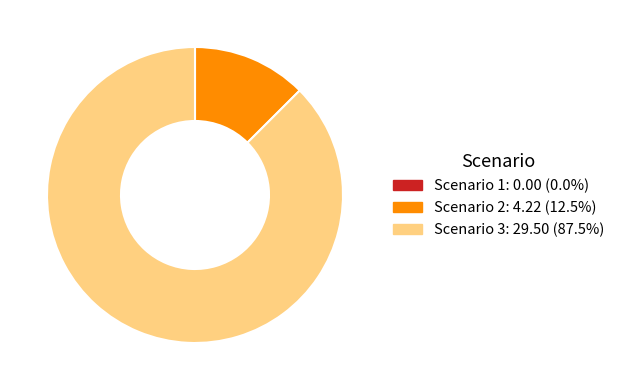

Between Scenario 2 and Scenario 3, which is larger?

Scenario 3